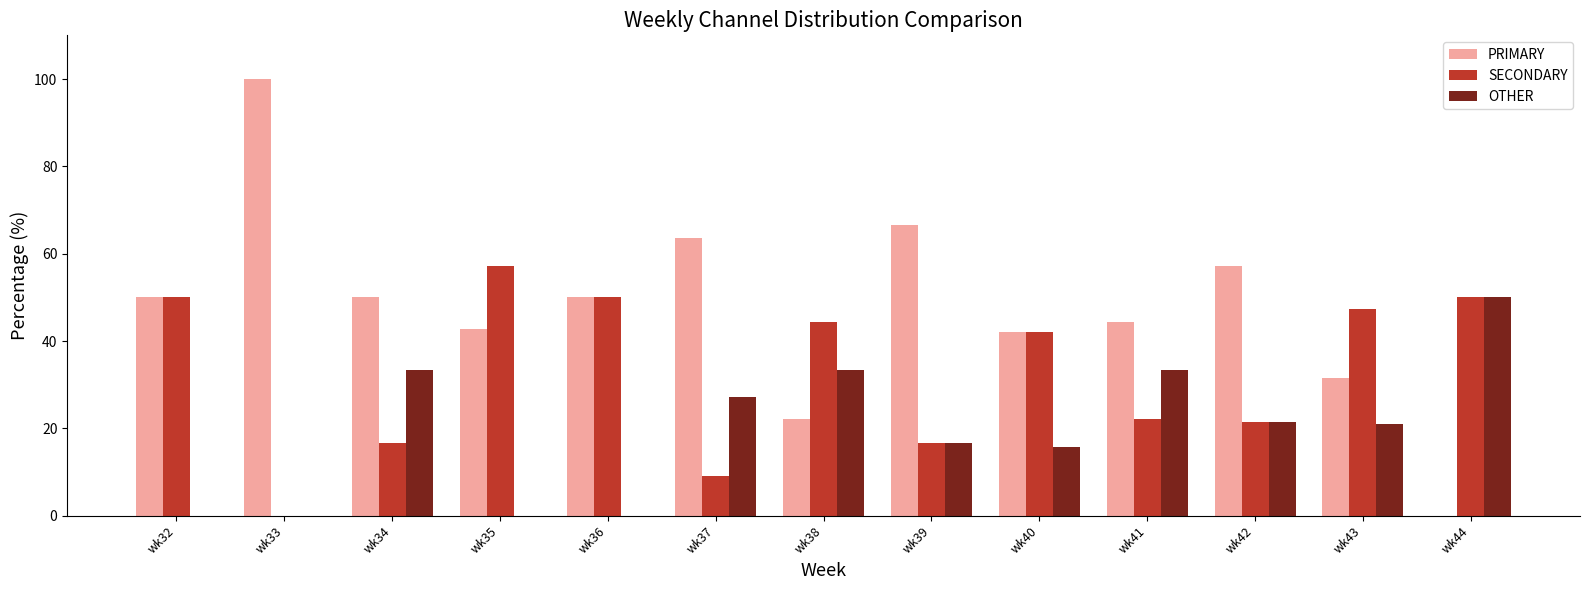

Are the bars grouped side by side (vs. stacked)?

Yes